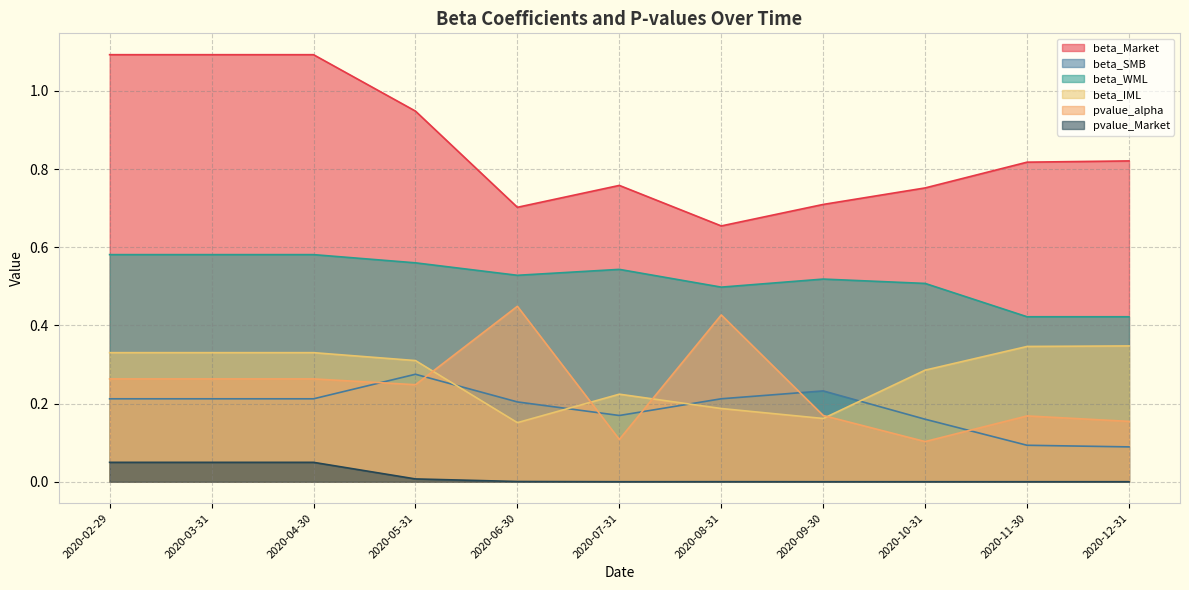

Reading left to right, list all the values displayed in this chart.

beta_Market: 2020-02-29=1.1	2020-03-31=1.1	2020-04-30=1.1	2020-05-31=0.9	2020-06-30=0.7	2020-07-31=0.8	2020-08-31=0.7	2020-09-30=0.7	2020-10-31=0.8	2020-11-30=0.8	2020-12-31=0.8
beta_SMB: 2020-02-29=0.2	2020-03-31=0.2	2020-04-30=0.2	2020-05-31=0.3	2020-06-30=0.2	2020-07-31=0.2	2020-08-31=0.2	2020-09-30=0.2	2020-10-31=0.2	2020-11-30=0.1	2020-12-31=0.1
beta_WML: 2020-02-29=0.6	2020-03-31=0.6	2020-04-30=0.6	2020-05-31=0.6	2020-06-30=0.5	2020-07-31=0.5	2020-08-31=0.5	2020-09-30=0.5	2020-10-31=0.5	2020-11-30=0.4	2020-12-31=0.4
beta_IML: 2020-02-29=0.3	2020-03-31=0.3	2020-04-30=0.3	2020-05-31=0.3	2020-06-30=0.2	2020-07-31=0.2	2020-08-31=0.2	2020-09-30=0.2	2020-10-31=0.3	2020-11-30=0.3	2020-12-31=0.3
pvalue_alpha: 2020-02-29=0.3	2020-03-31=0.3	2020-04-30=0.3	2020-05-31=0.2	2020-06-30=0.4	2020-07-31=0.1	2020-08-31=0.4	2020-09-30=0.2	2020-10-31=0.1	2020-11-30=0.2	2020-12-31=0.2
pvalue_Market: 2020-02-29=0.0	2020-03-31=0.0	2020-04-30=0.0	2020-05-31=0.0	2020-06-30=0.0	2020-07-31=0.0	2020-08-31=0.0	2020-09-30=0.0	2020-10-31=0.0	2020-11-30=0.0	2020-12-31=0.0